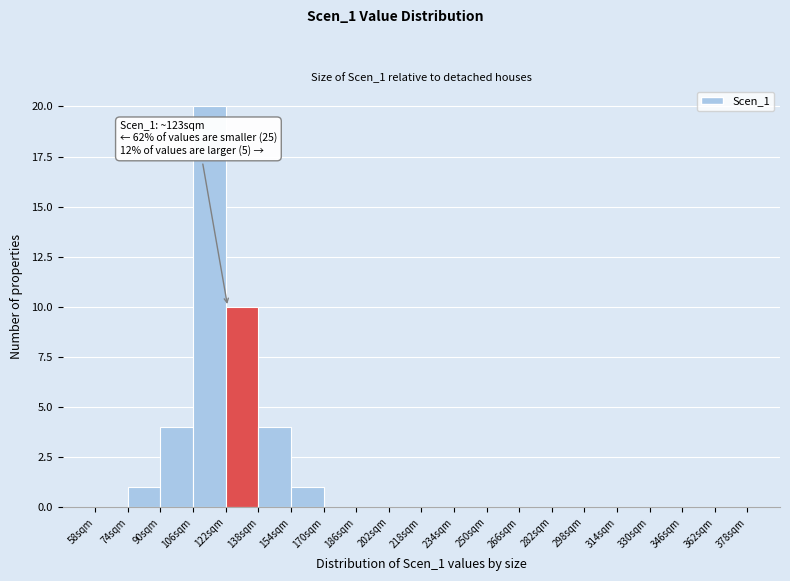

Over which range of the x-axis is the bar tallest?

106 to 122